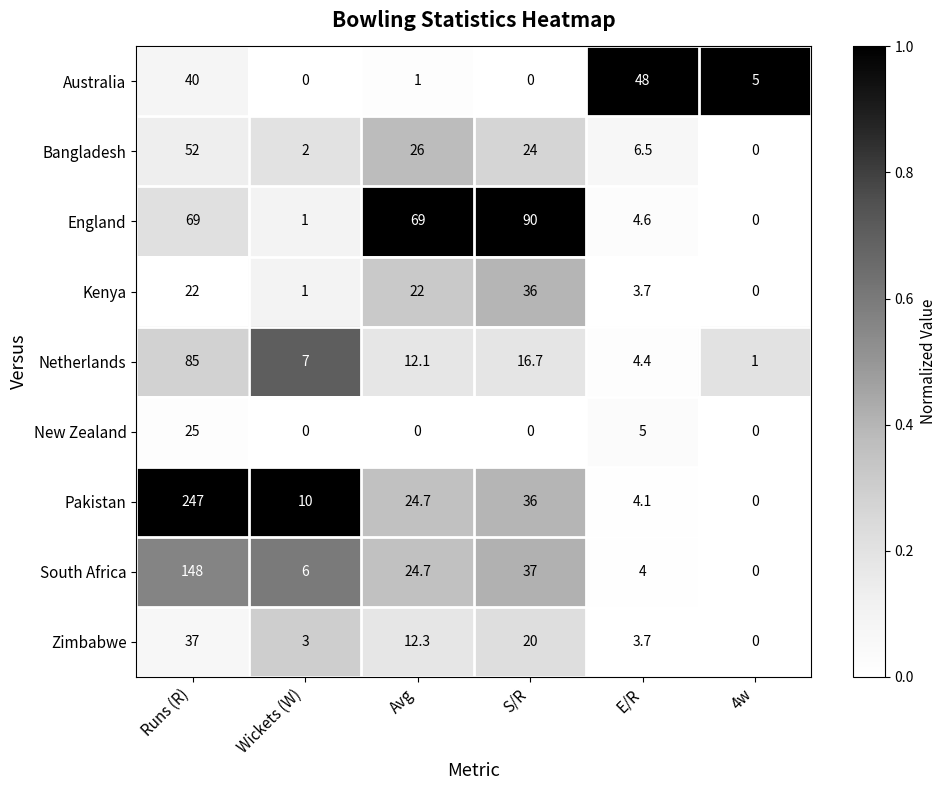

What is the maximum value for England?

90.0